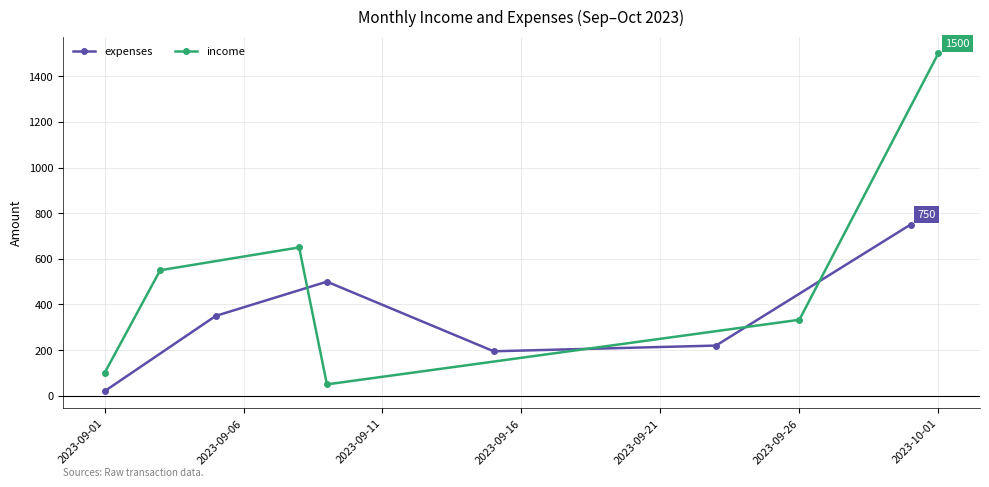

How many interior local valleys does the expenses series have?

1